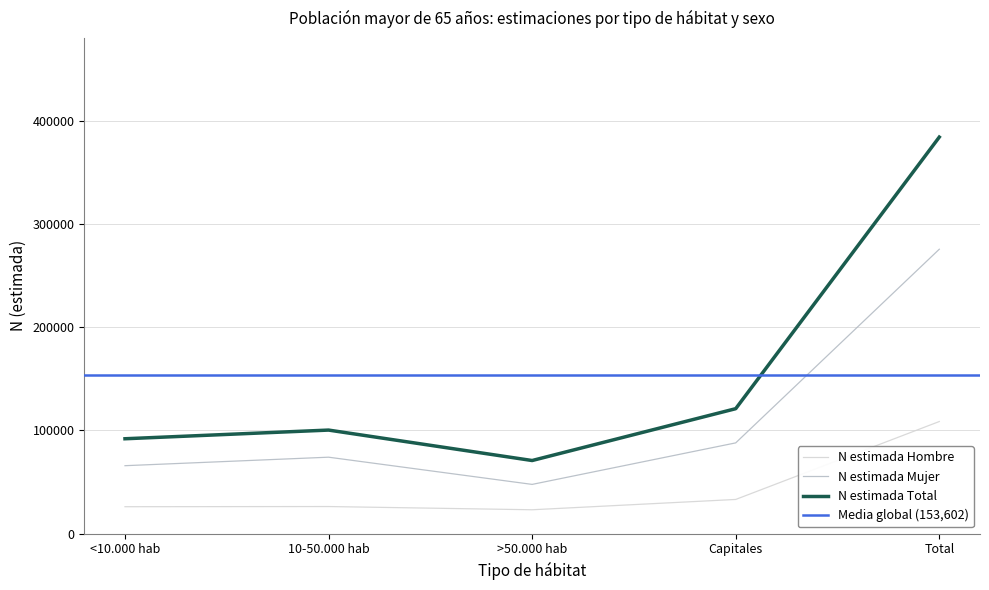

Reading right to left, what are all the values shown in this chart?

Total n (muestra) Hombre: Total=275430	Capitales=87900	>50.000 hab=47690	10-50.000 hab=74037	<10.000 hab=65803
Total N (estimada) Hombre: Total=108577	Capitales=33114	>50.000 hab=23123	10-50.000 hab=26253	<10.000 hab=26087
Total n (muestra) Mujer: Total=384005	Capitales=121013	>50.000 hab=70812	10-50.000 hab=100290	<10.000 hab=91890